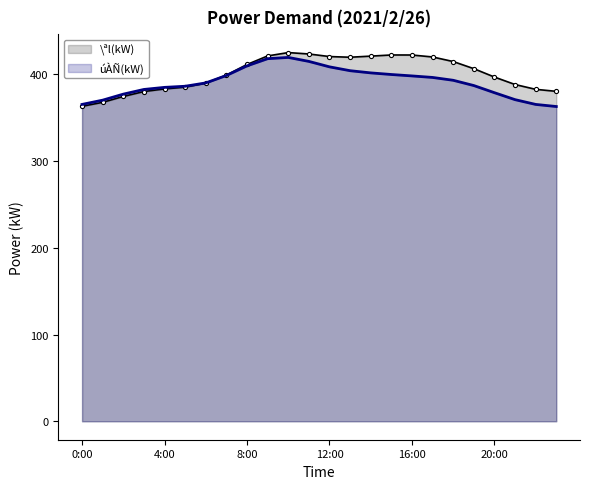

The value of úÀÑ(kW) at 8:00 is 202.5. True or false?

False